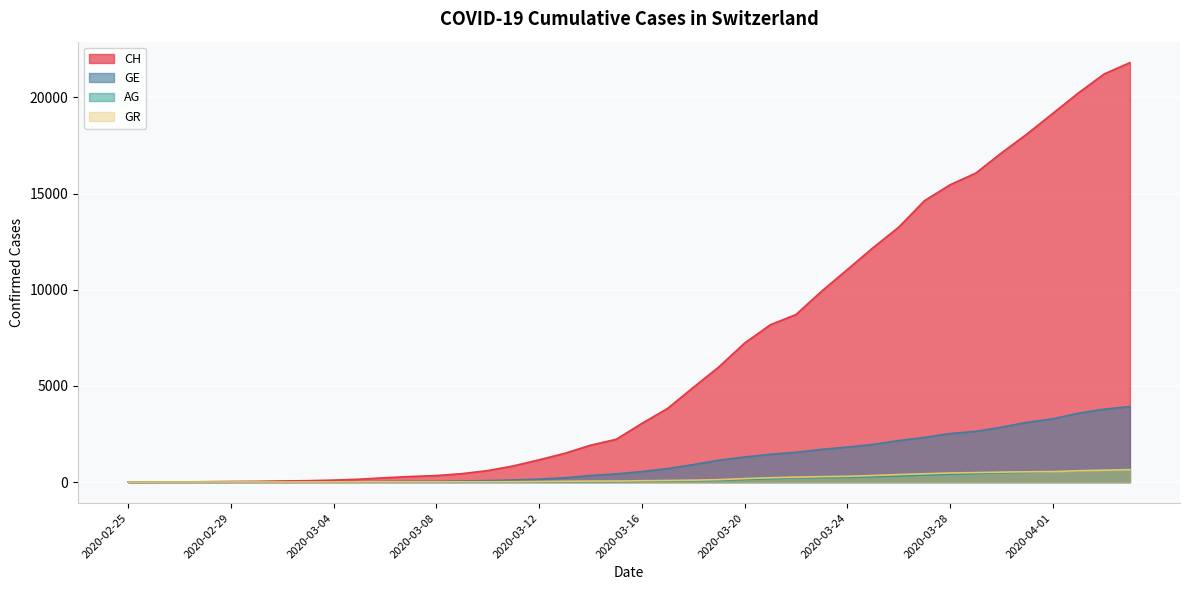

Reading left to right, extract all data points from this chart.

CH: 0	5	10	20	33	41	60	74	104	150	227	291	340	439	599	842	1160	1498	1918	2224	3052	3830	4922	5994	7230	8180	8714	9930	11055	12191	13258	14632	15462	16068	17118	18110	19176	20243	21225	21812
GE: 0	1	1	4	8	9	13	13	15	20	29	42	44	59	79	112	153	224	343	425	549	701	911	1139	1307	1445	1549	1703	1820	1959	2160	2321	2527	2638	2855	3109	3289	3582	3793	3928
AG: 0	1	1	1	1	3	4	7	7	10	11	12	14	14	15	18	20	27	30	33	43	56	69	96	134	175	223	235	245	283	318	367	407	444	485	506	554	596	631	673
GR: 0	2	2	6	6	6	6	9	9	12	14	16	17	18	18	22	31	43	53	56	71	84	101	128	182	226	258	284	300	343	393	433	474	495	519	535	547	592	622	649